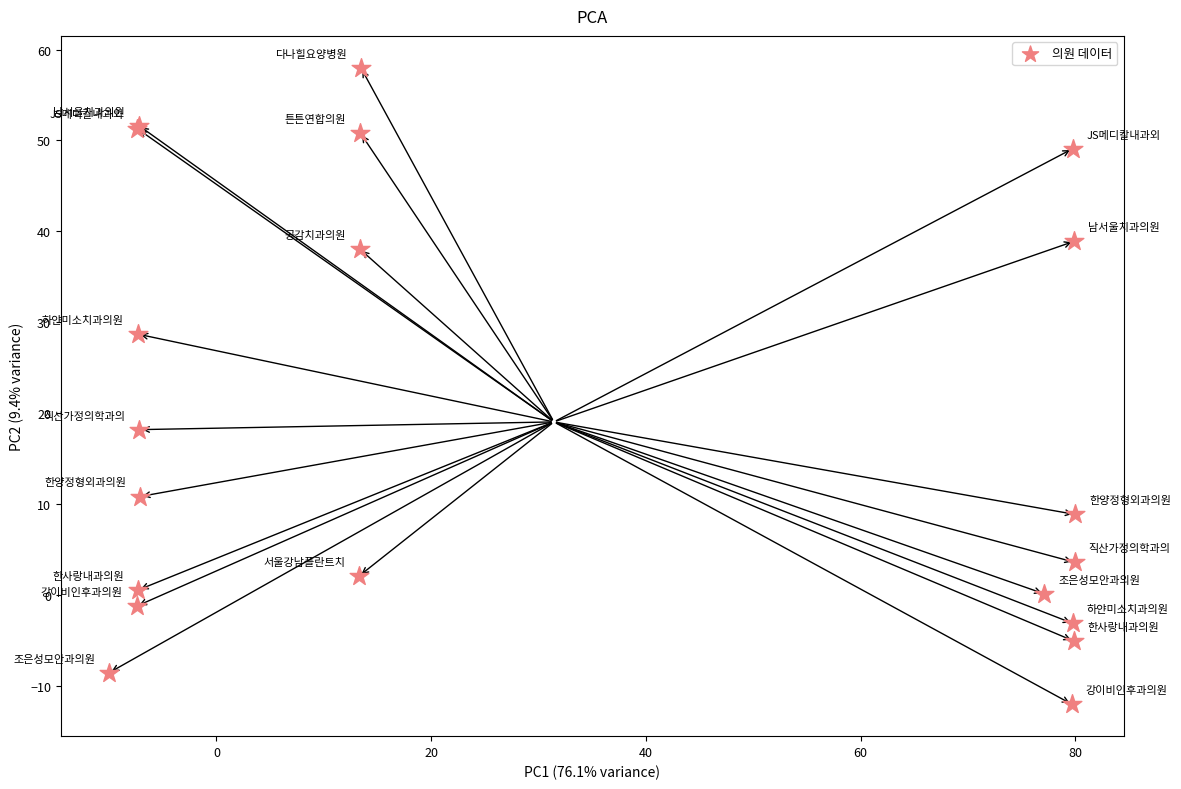

What Y value in the scatter plot is closest to 23?

18.2